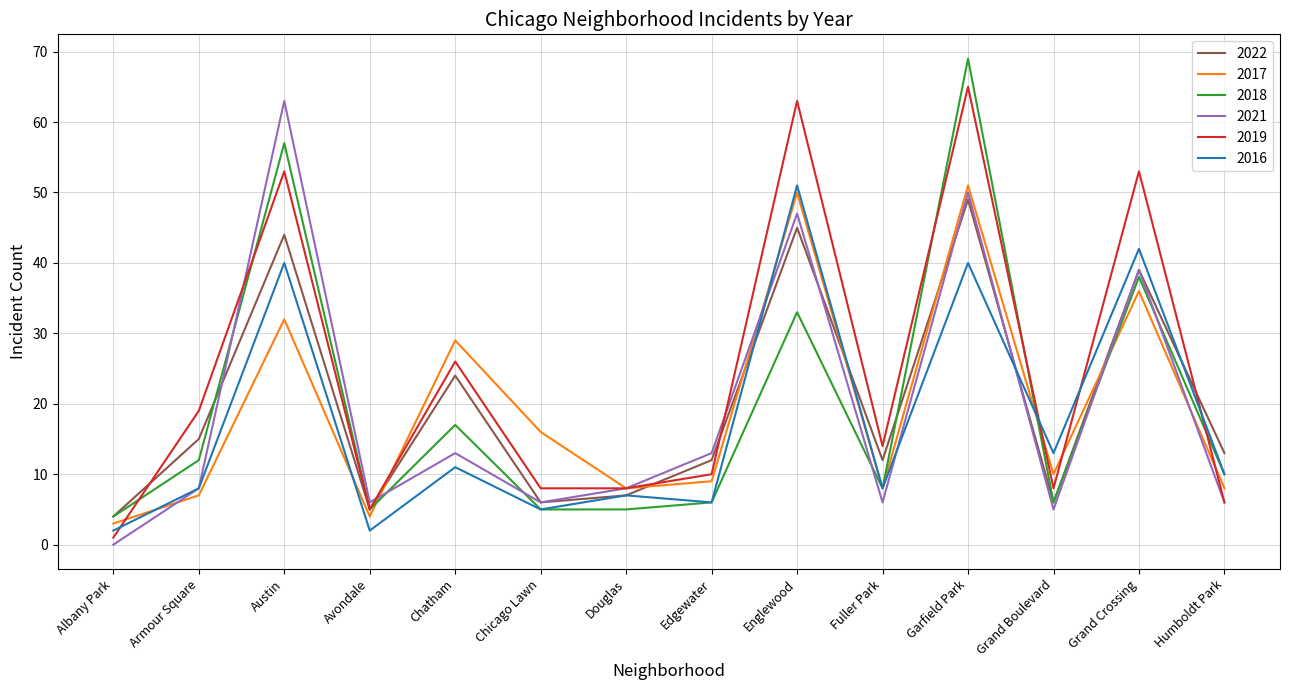

Is it true that 2022 equals 24 at Chatham?

True